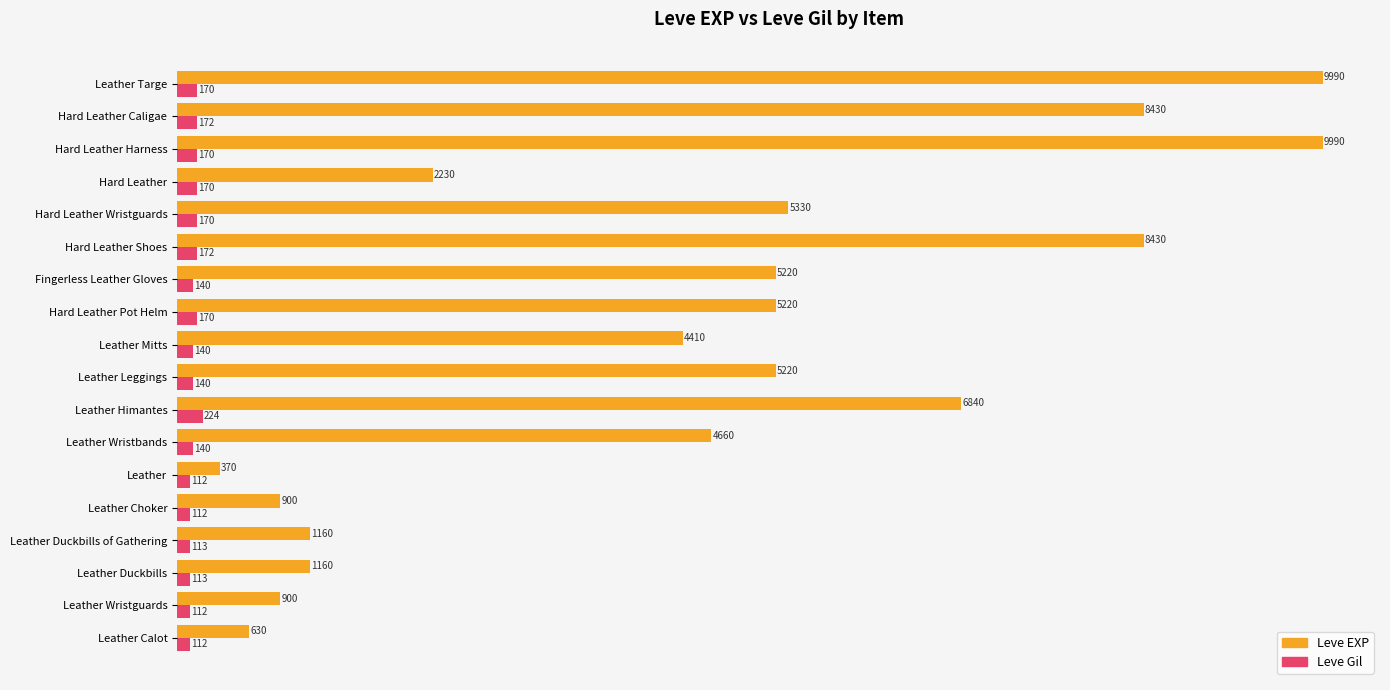

What is the difference between the highest and lowest values at Hard Leather Shoes?

8258